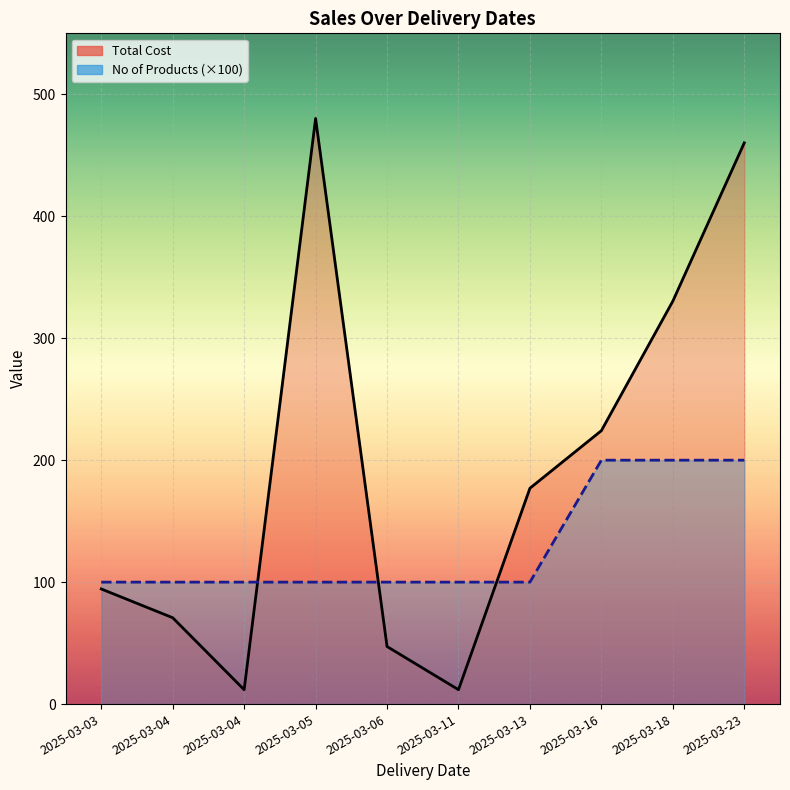

What is the value of the No of Products point at the 3rd from the left?

100.0